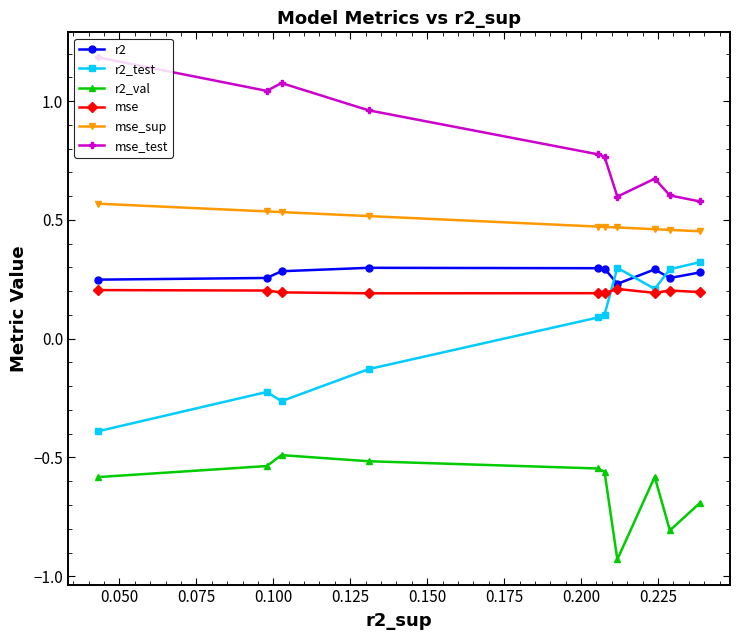

Count the mse values in the range 0 to 1.

10